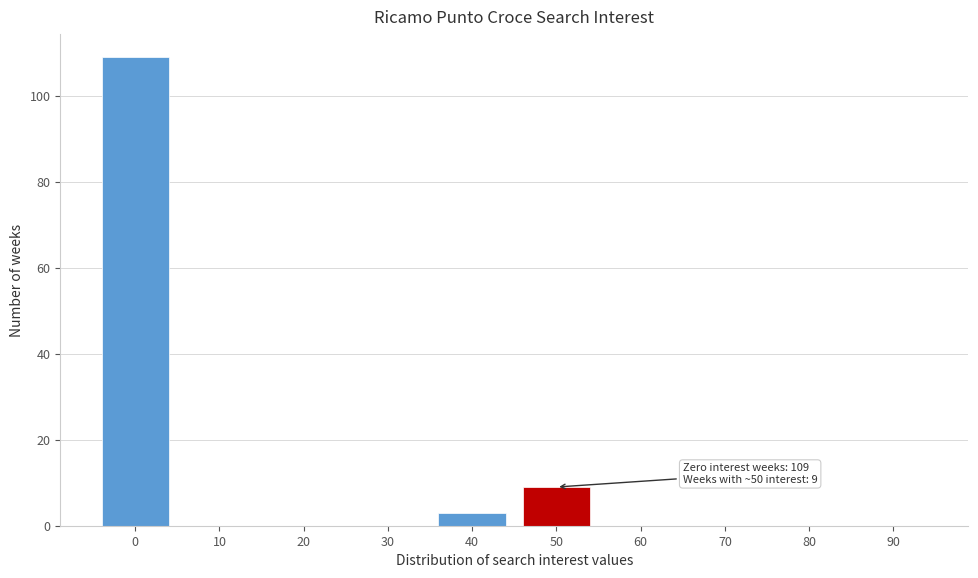

Reading left to right, what are all the values shown in this chart?

0=109	10=0	20=0	30=0	40=3	50=9	60=0	70=0	80=0	90=0